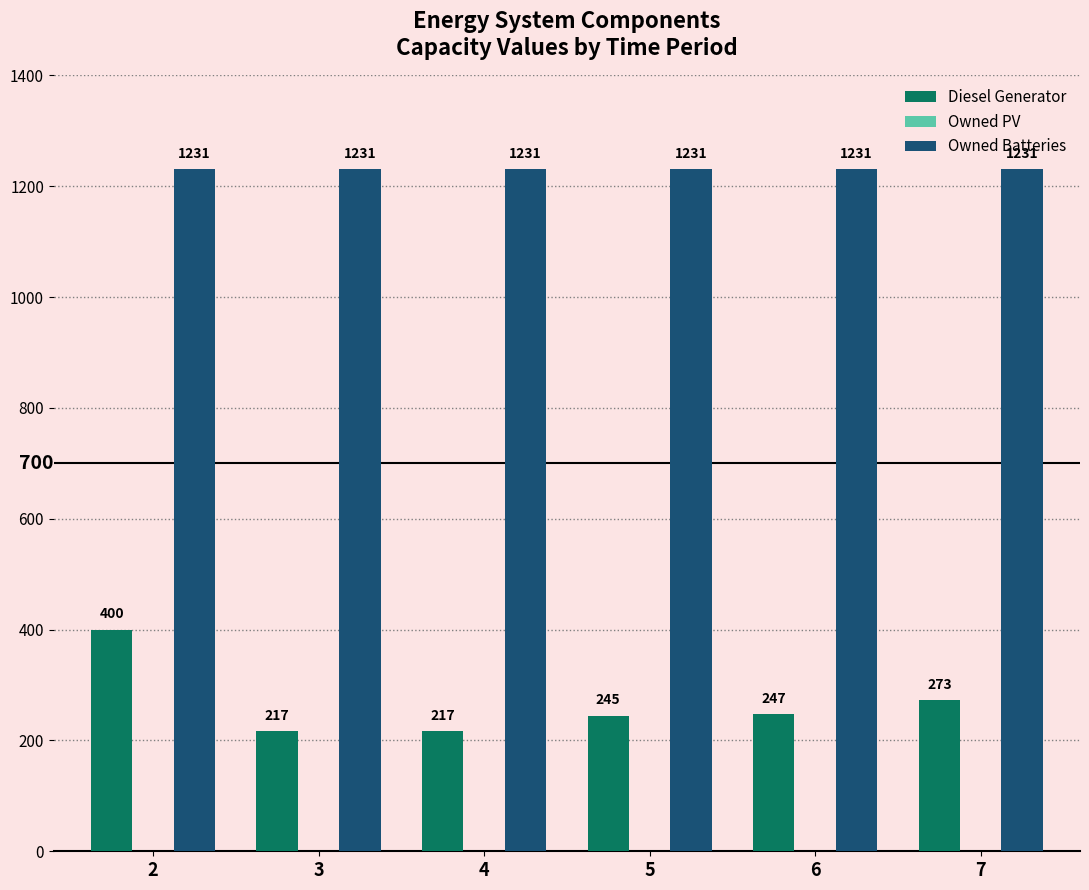

What is the sum of the Owned Batteries values at 3 and 7?

2462